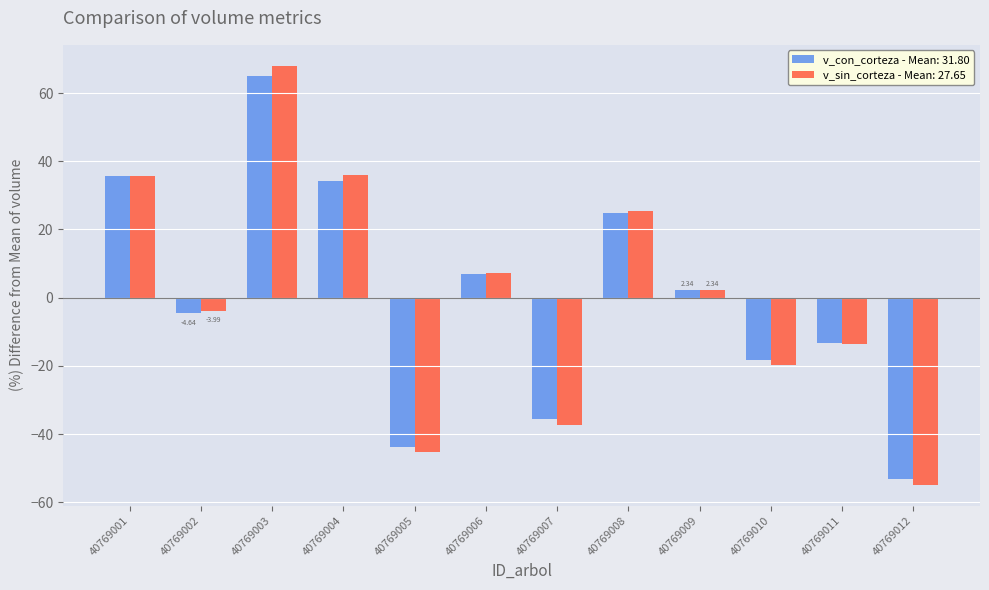

Is the value of v_sin_corteza - Mean: 27.65 at 40769012 greater than the value of v_con_corteza - Mean: 31.80 at 40769009?

No